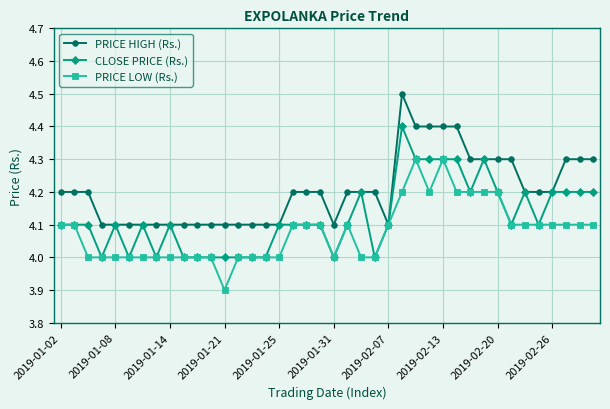

How many lines are shown in the chart?

3